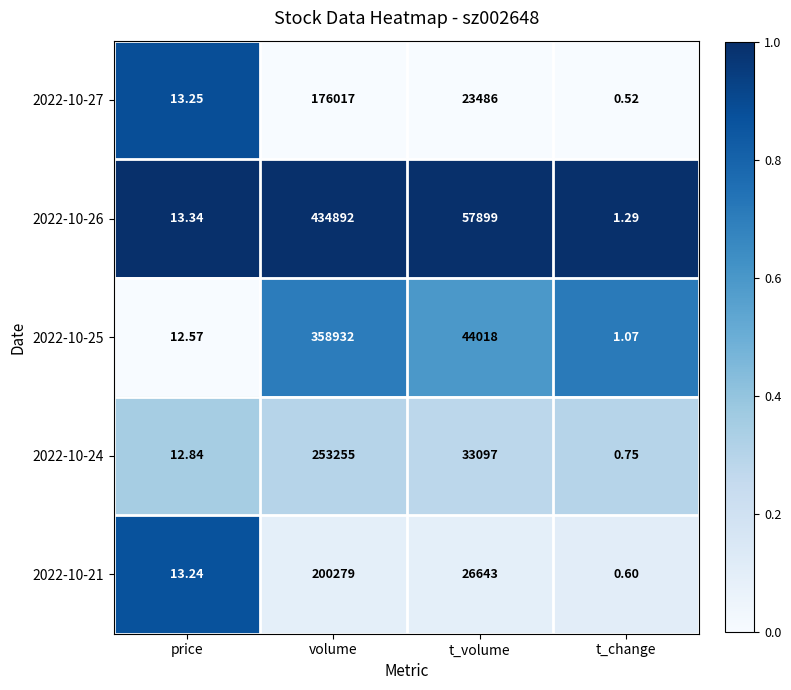

List the labels in order of 2022-10-25 value, largest first.

volume, t_volume, price, t_change